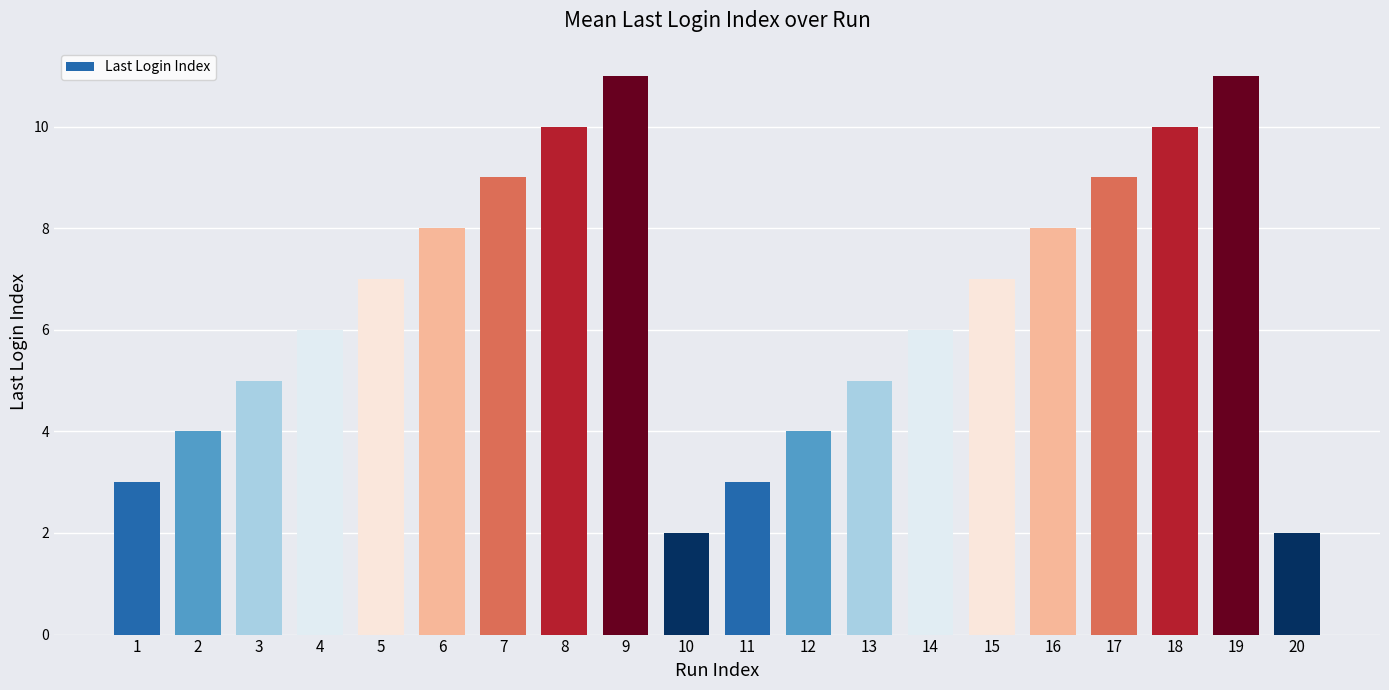

What is the greatest value displayed?

11